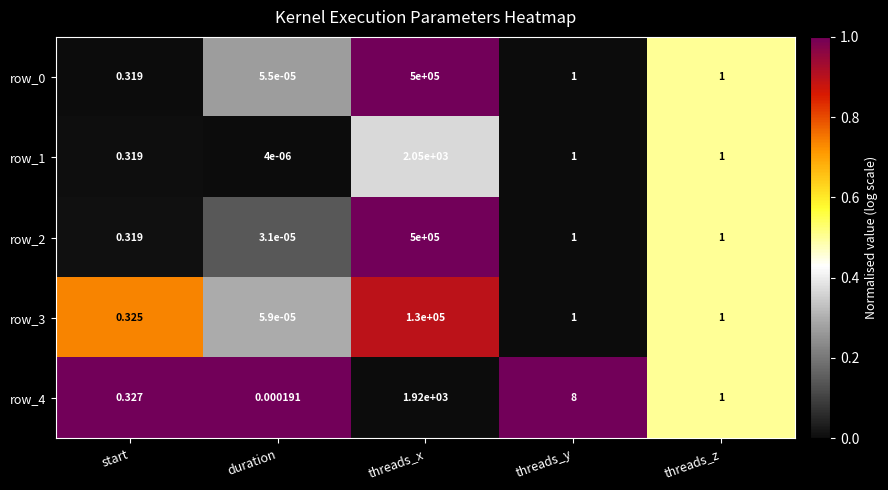

Where does the row_2 series first go above 1?

threads_x